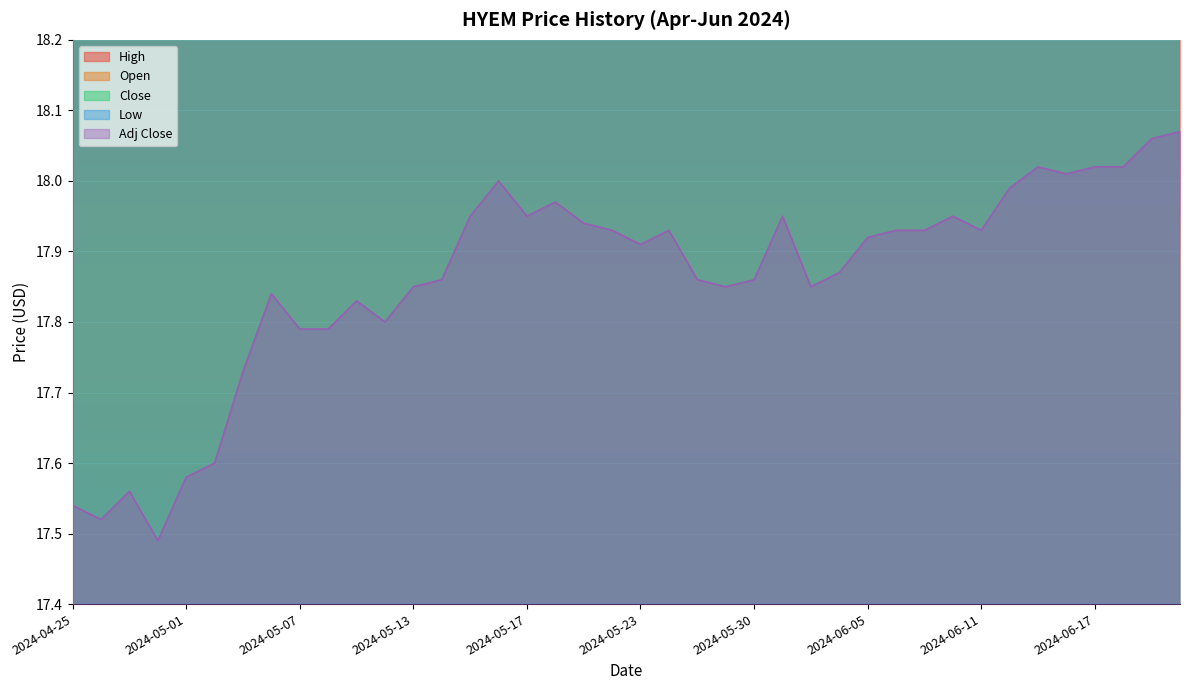

How many interior local valleys does the High series have?

7